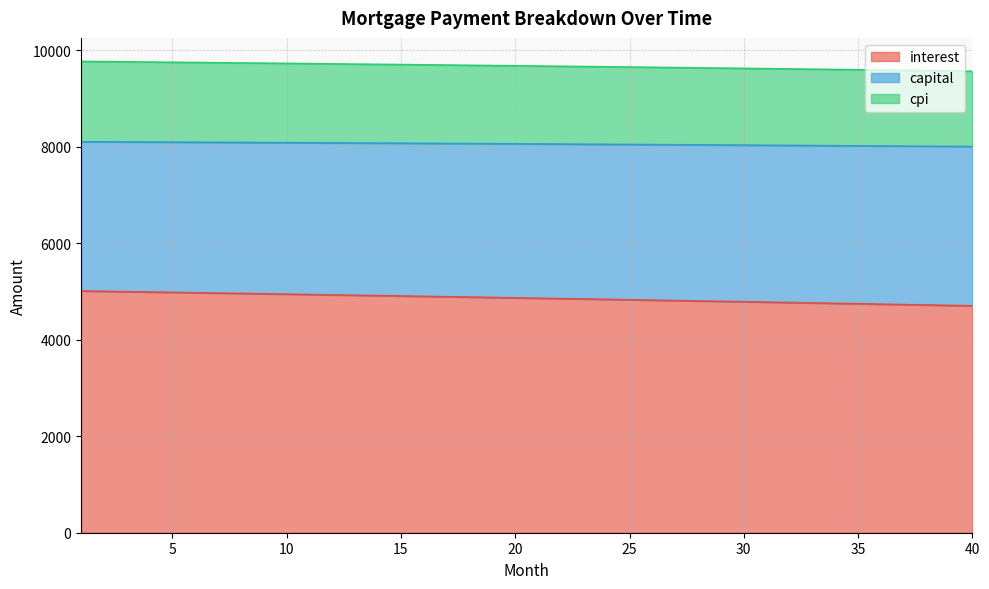

What is the highest value of the interest series?

5008.3